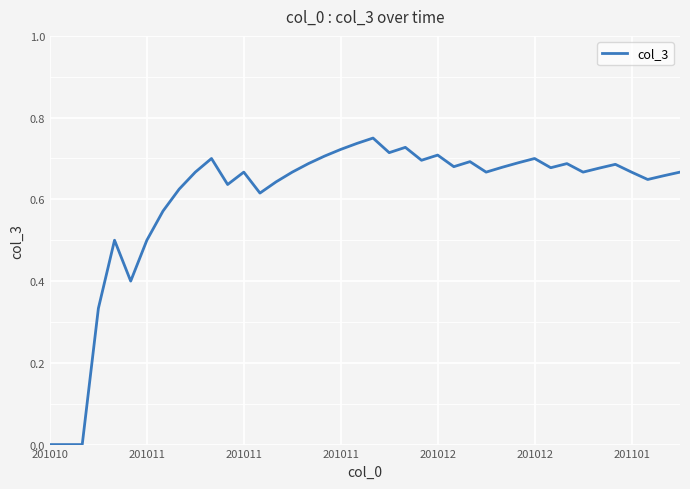

Is this an area chart (filled region under the line)?

No